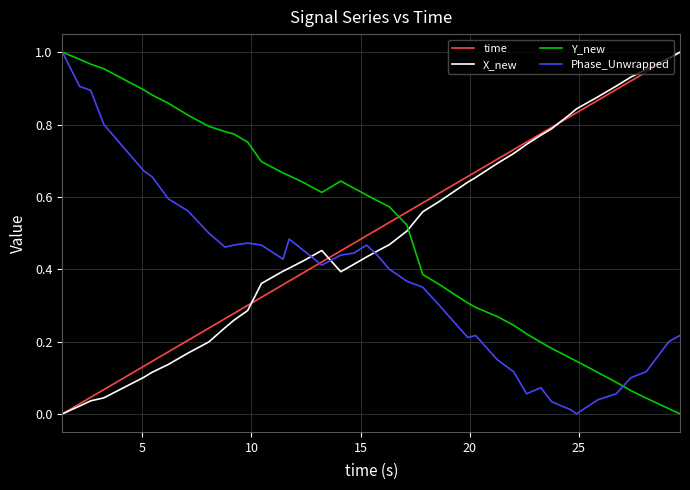

Which series ends up on top after the final intersection of Phase_Unwrapped and X_new?

X_new